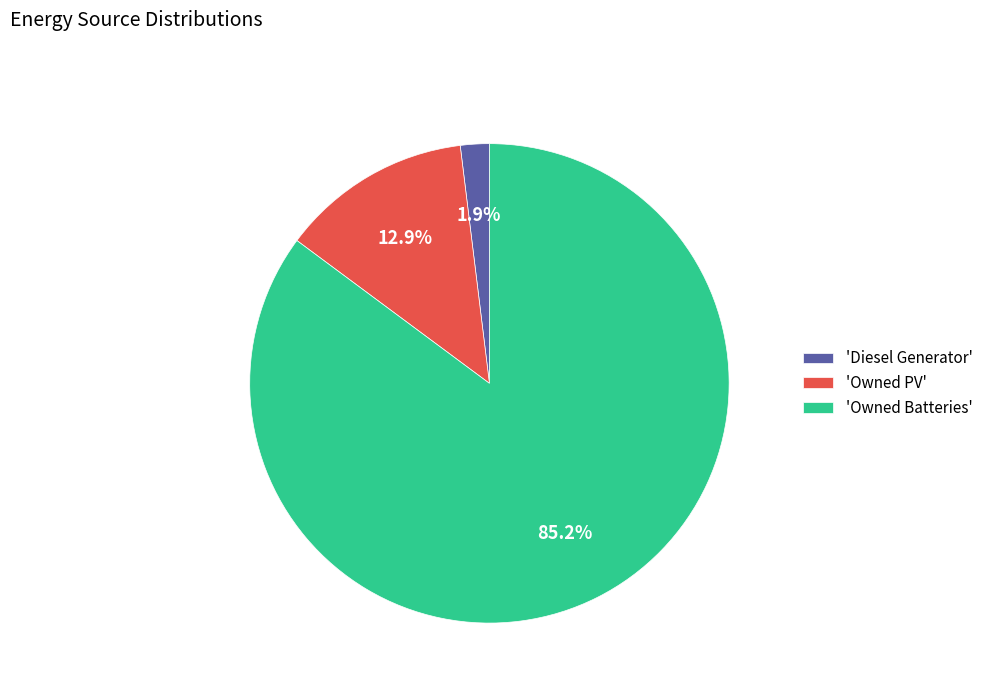

How much of the chart is everything except 'Diesel Generator'?

98.1%